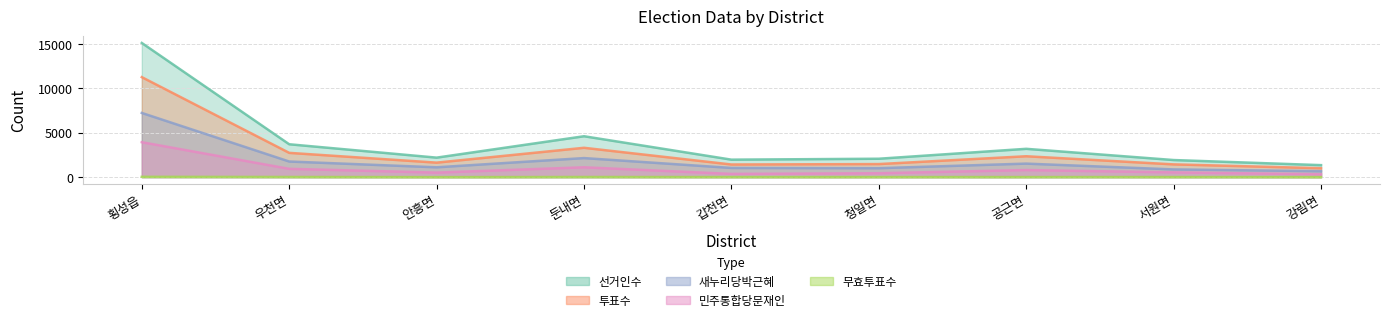

What is the maximum value for 투표수?

11259